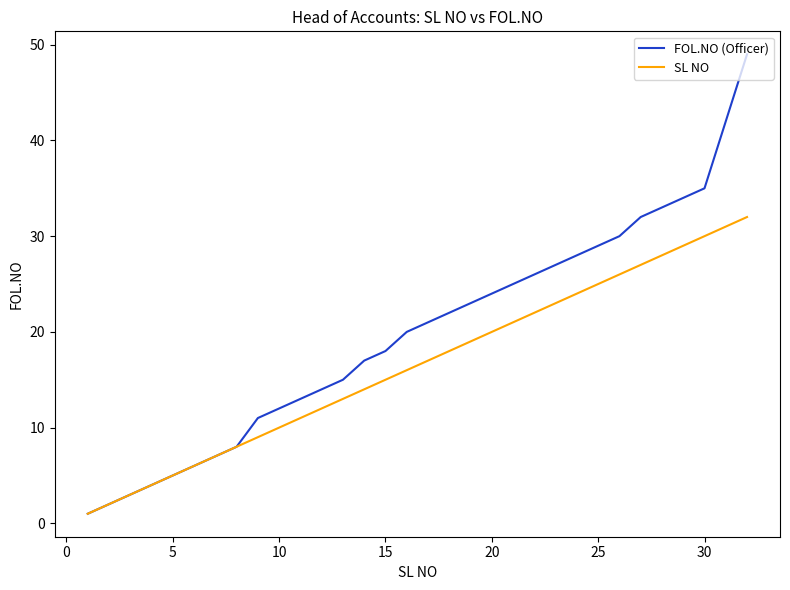

Which series has the widest spread of values?

FOL.NO (Officer)